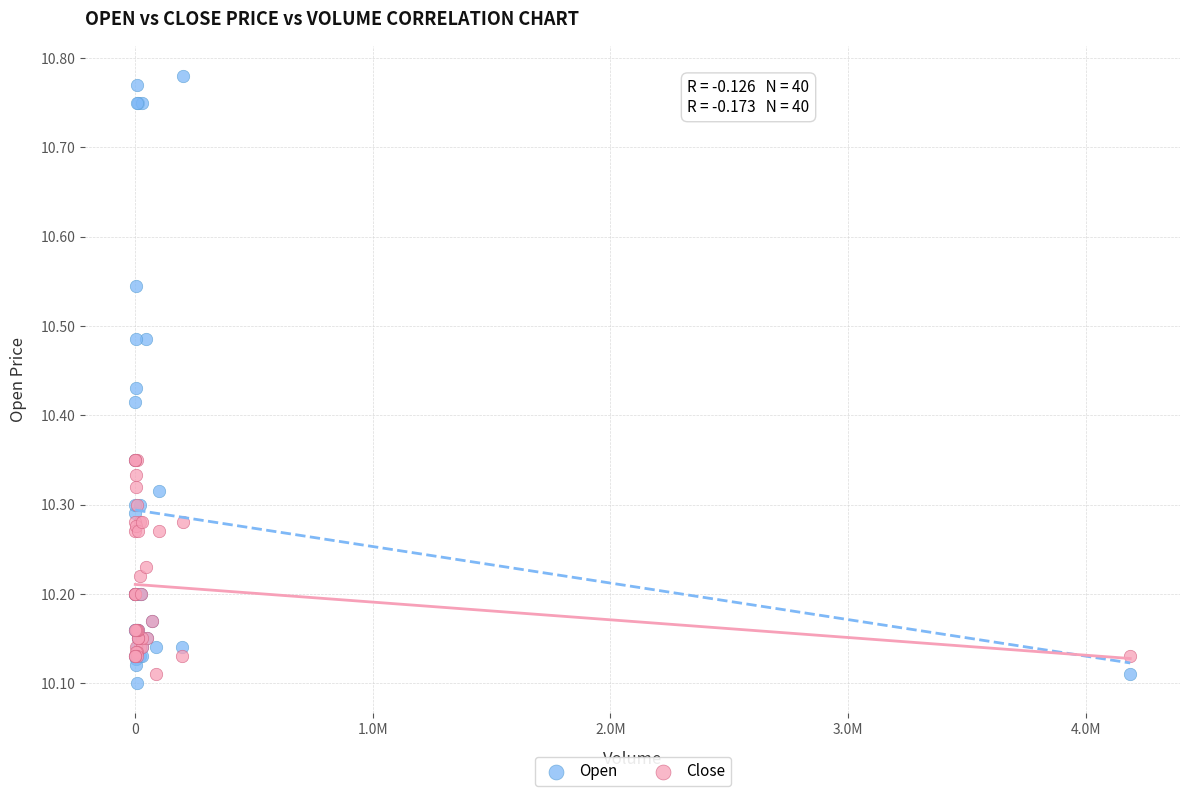

Which series has the widest spread of Y values?

Open